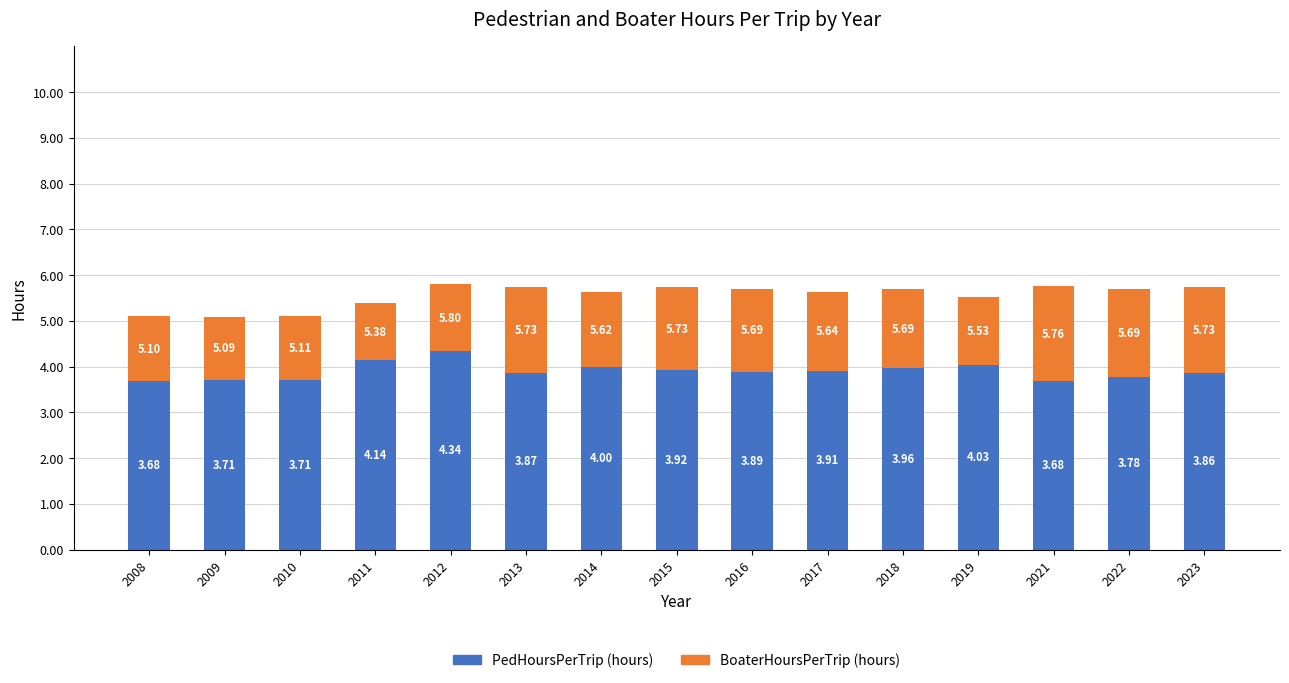

What are all the series names shown in the legend?

PedHoursPerTrip (hours), BoaterHoursPerTrip (hours)